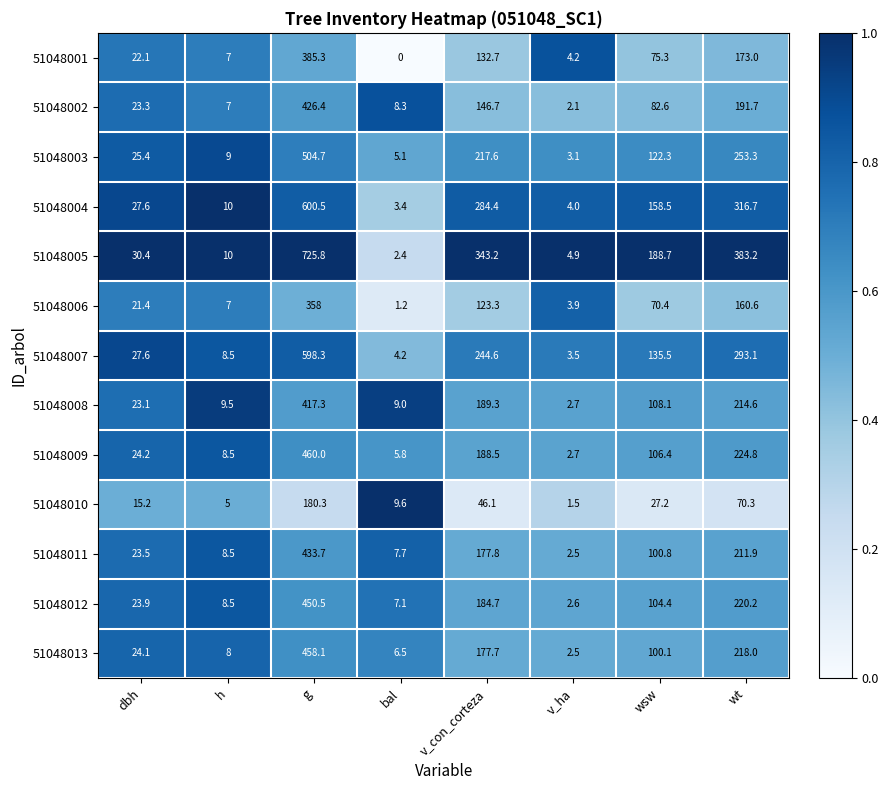

What is the sum of the 51048012 values at wsw and h?

112.9